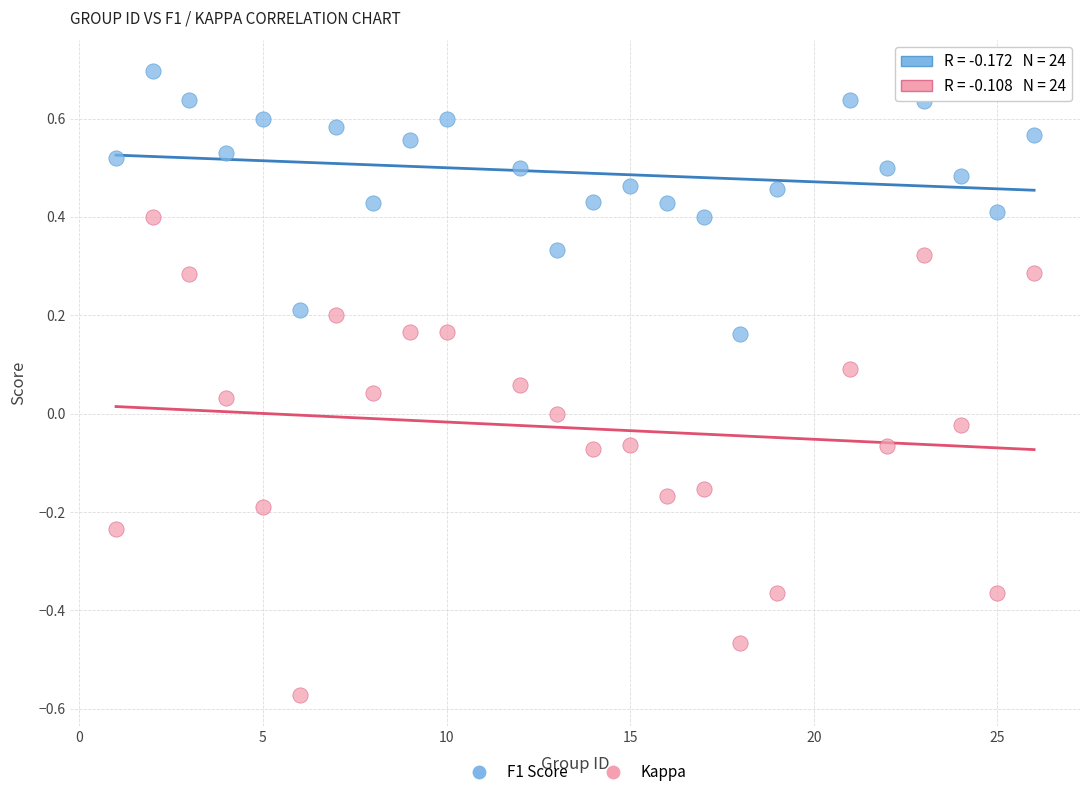

Which series reaches the maximum Y coordinate?

F1 Score